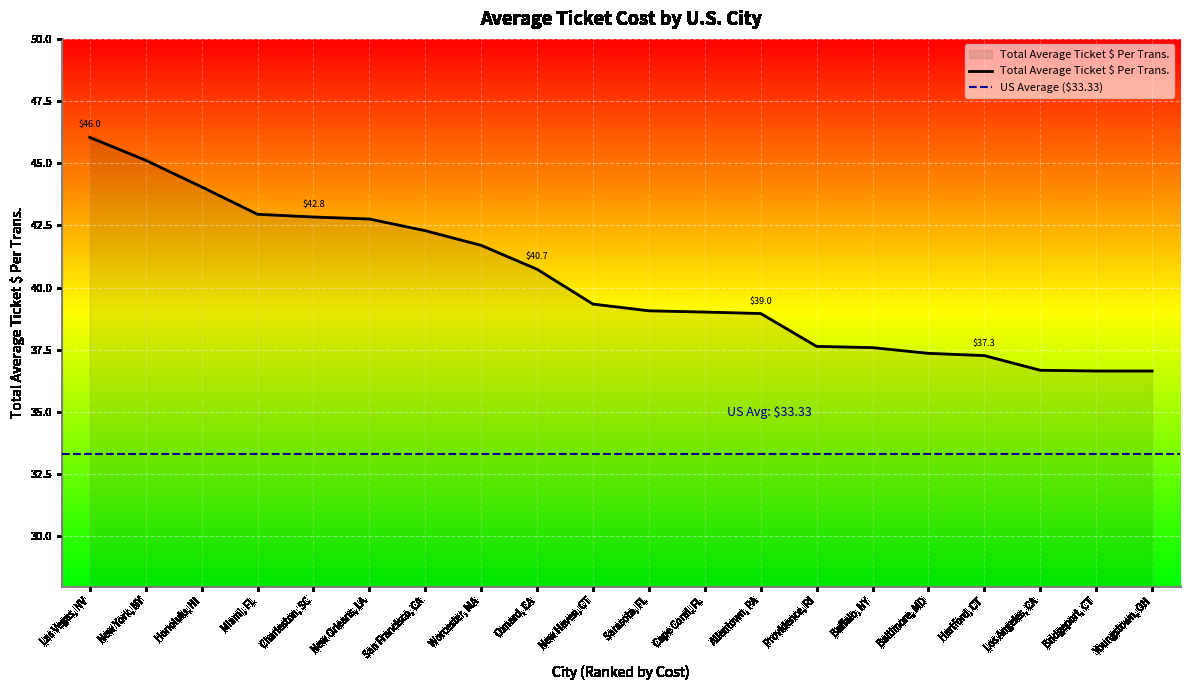

List the labels in order of value, smallest first.

Bridgeport, CT, Youngstown, OH, Los Angeles, CA, Hartford, CT, Baltimore, MD, Buffalo, NY, Providence, RI, Allentown, PA, Cape Coral, FL, Sarasota, FL, New Haven, CT, Oxnard, CA, Worcester, MA, San Francisco, CA, New Orleans, LA, Charleston, SC, Miami, FL, Honolulu, HI, New York, NY, Las Vegas, NV